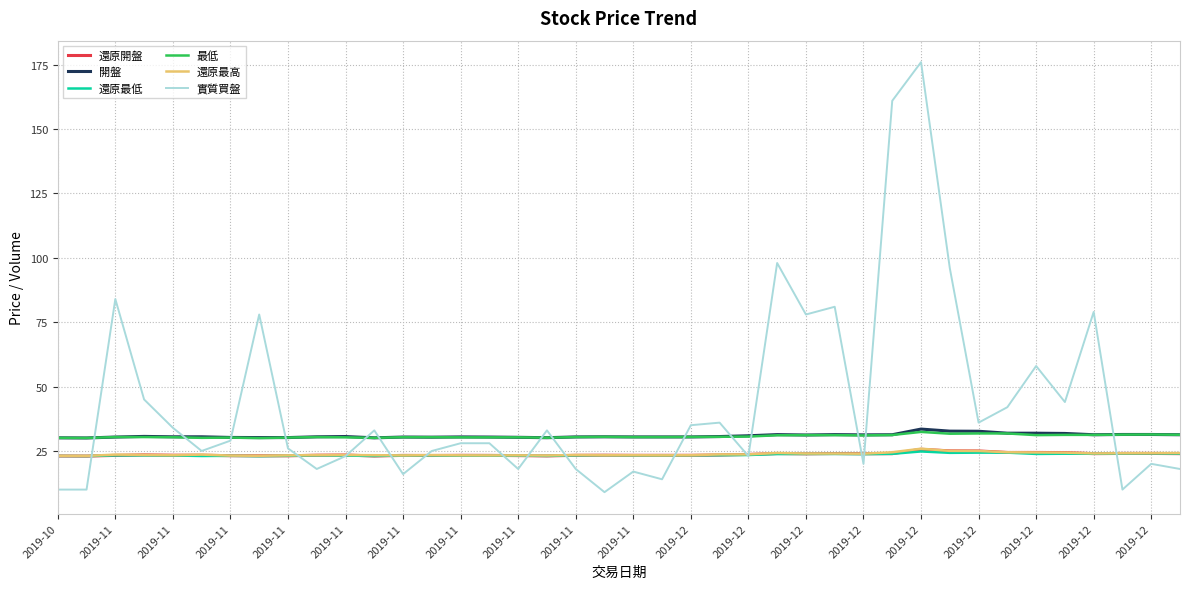

What is the minimum value shown in the chart?

9.0